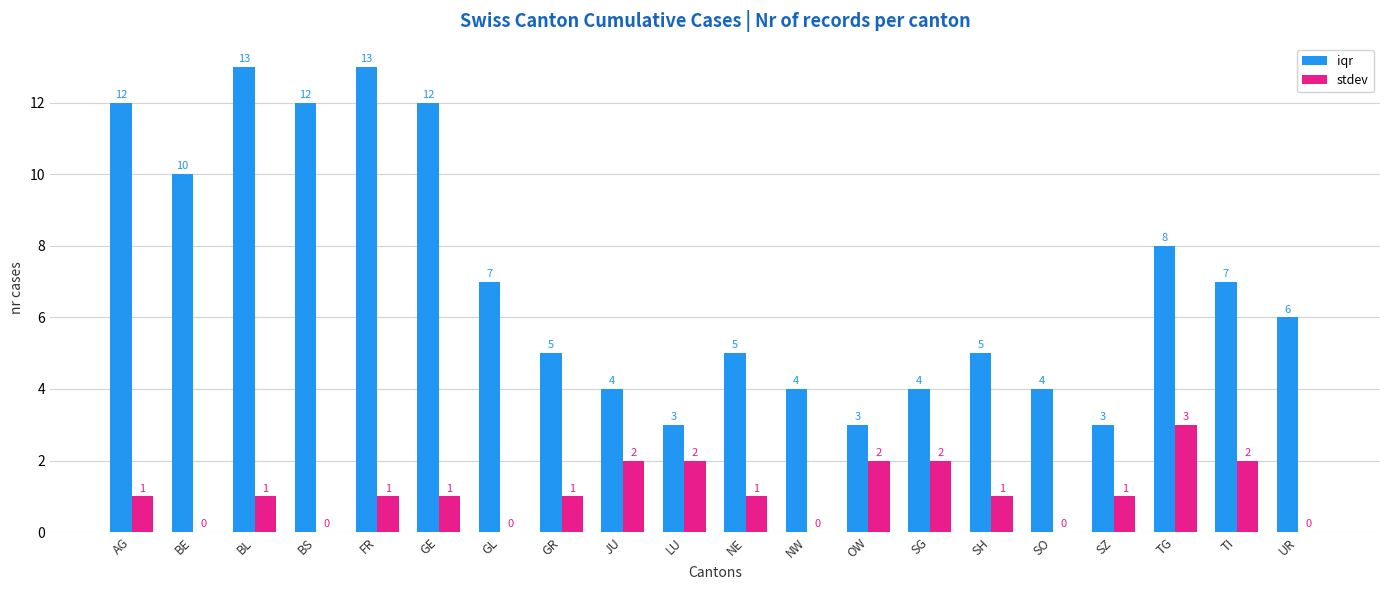

Is it true that iqr equals 8 at TG?

True